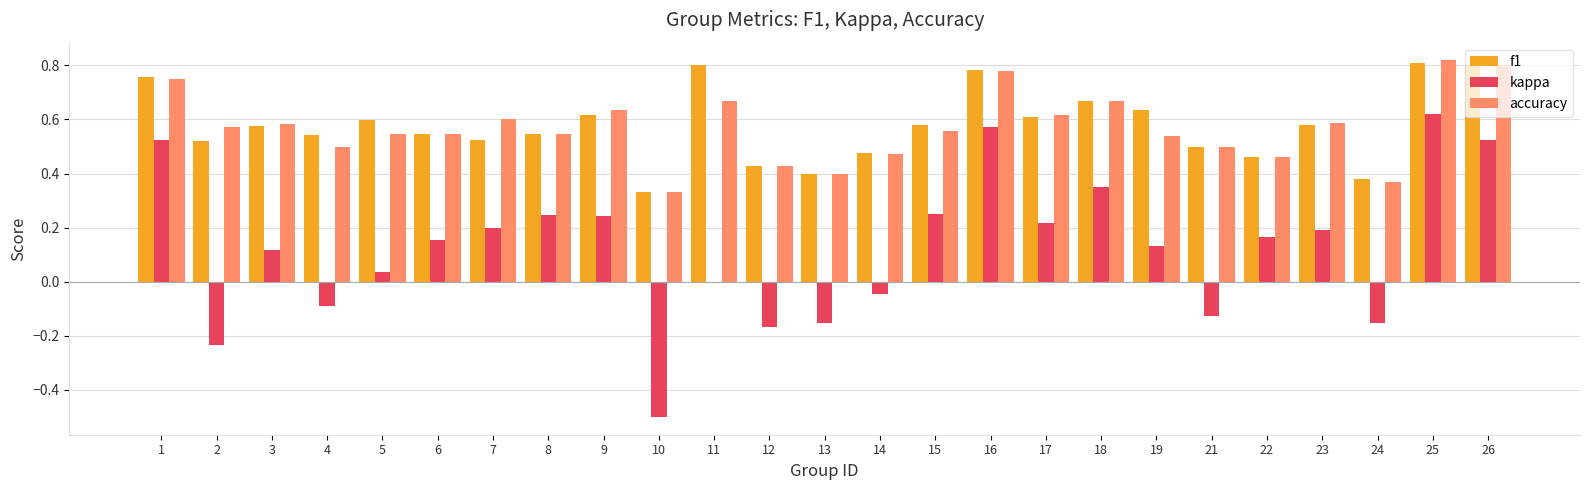

What is the sum of the f1 values at 10 and 25?

1.1